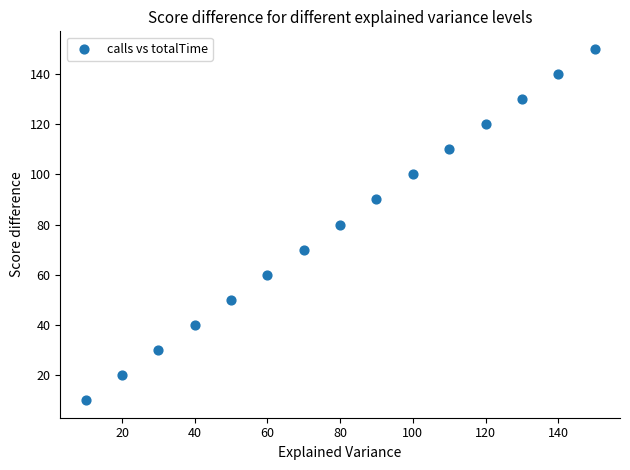

What is the range of X values (max minus min)?

140